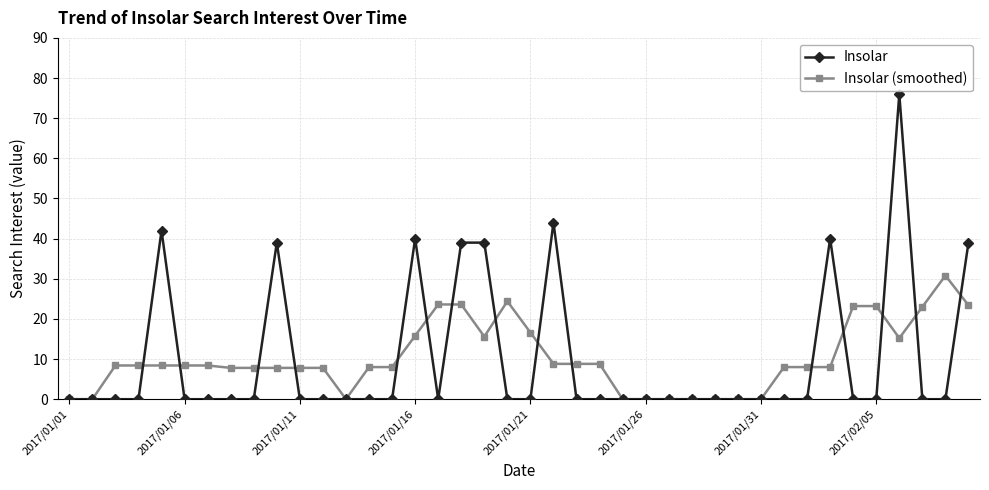

What is the value of the Insolar (smoothed) point at the 24th from the left?

8.8